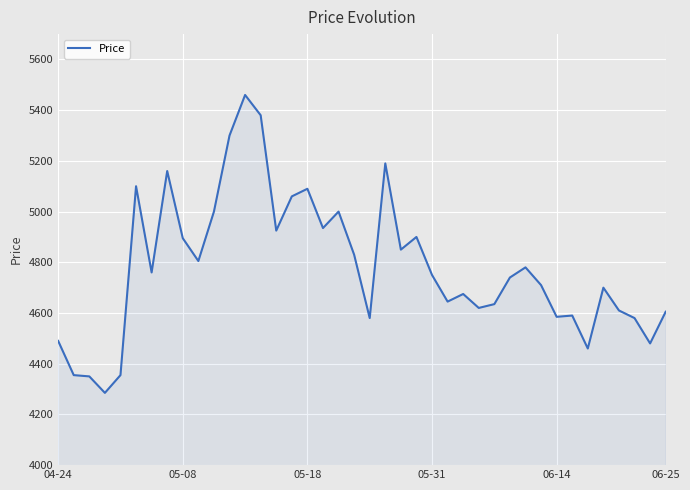

What is the greatest value displayed?

5460